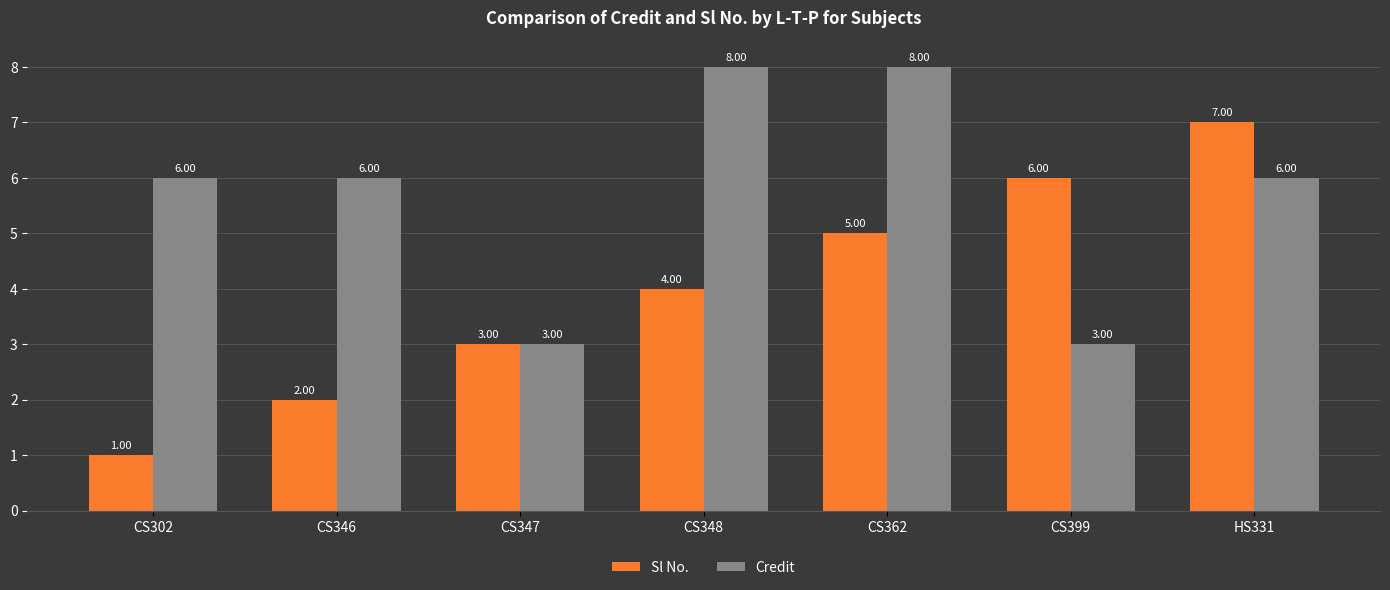

Reading left to right, what are all the values shown in this chart?

Sl No.: CS302=1	CS346=2	CS347=3	CS348=4	CS362=5	CS399=6	HS331=7
Credit: CS302=6	CS346=6	CS347=3	CS348=8	CS362=8	CS399=3	HS331=6